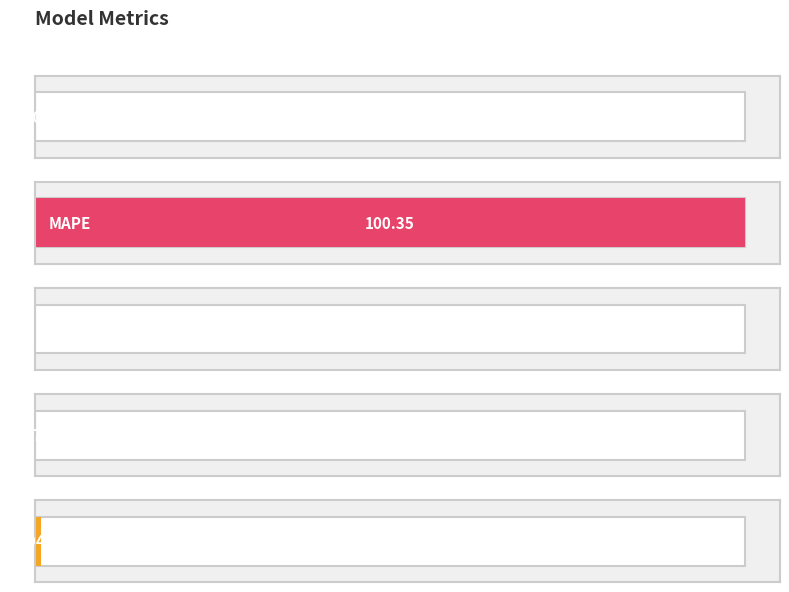

Where is the data nearest to the value 50?

Inference Time